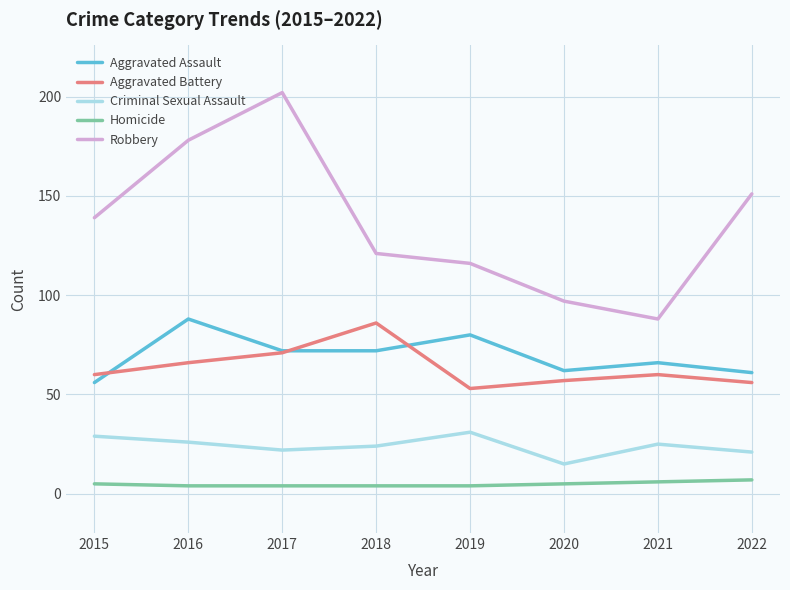

Reading left to right, what are all the values shown in this chart?

Aggravated Assault: 2015=56	2016=88	2017=72	2018=72	2019=80	2020=62	2021=66	2022=61
Aggravated Battery: 2015=60	2016=66	2017=71	2018=86	2019=53	2020=57	2021=60	2022=56
Criminal Sexual Assault: 2015=29	2016=26	2017=22	2018=24	2019=31	2020=15	2021=25	2022=21
Homicide: 2015=5	2016=4	2017=4	2018=4	2019=4	2020=5	2021=6	2022=7
Robbery: 2015=139	2016=178	2017=202	2018=121	2019=116	2020=97	2021=88	2022=151